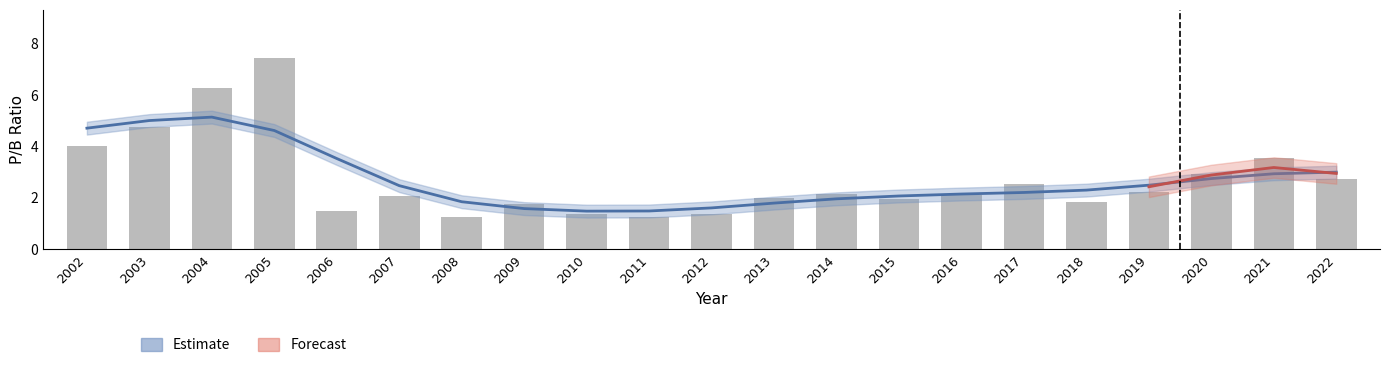

Reading left to right, list all the values displayed in this chart.

2002=4.0	2003=4.8	2004=6.3	2005=7.5	2006=1.5	2007=2.1	2008=1.3	2009=1.8	2010=1.4	2011=1.2	2012=1.4	2013=2.0	2014=2.2	2015=1.9	2016=2.1	2017=2.6	2018=1.9	2019=2.2	2020=2.9	2021=3.6	2022=2.7